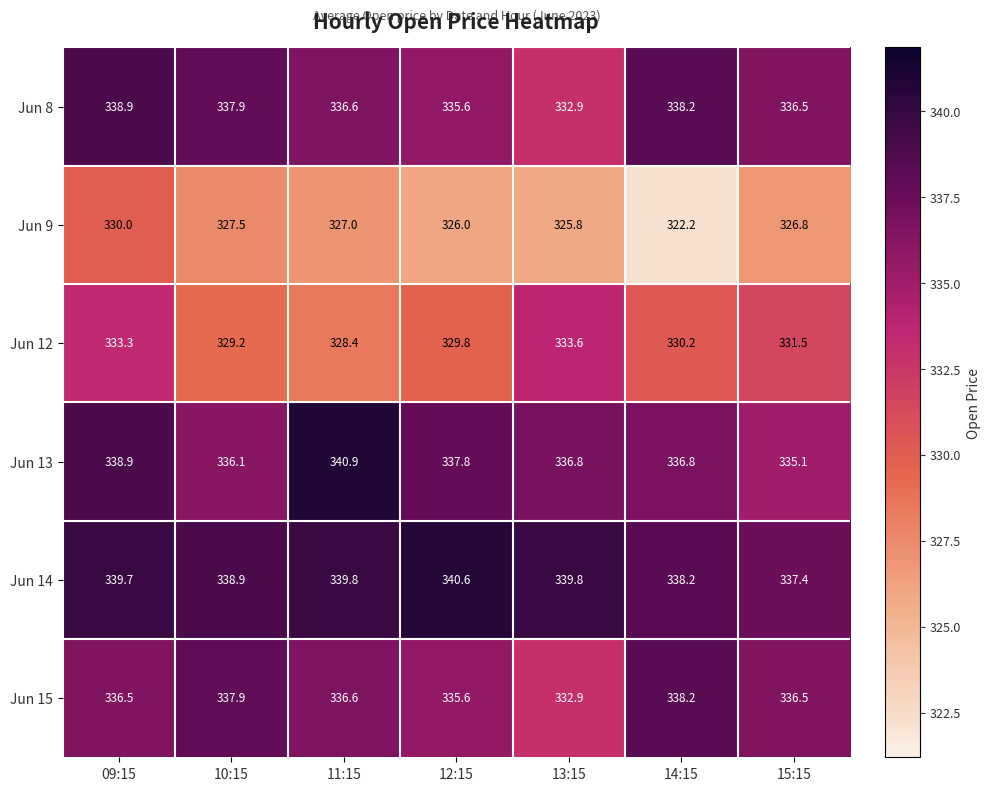

What is the difference between the second highest and minimum values in the Jun 15 series?

5.0